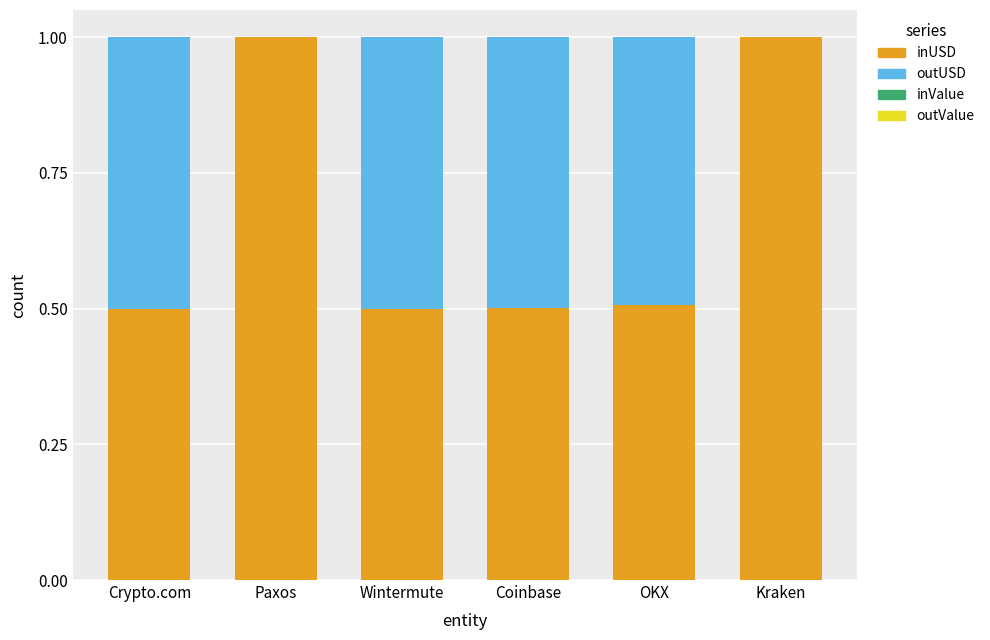

What is the highest value of the inUSD series?

1.0